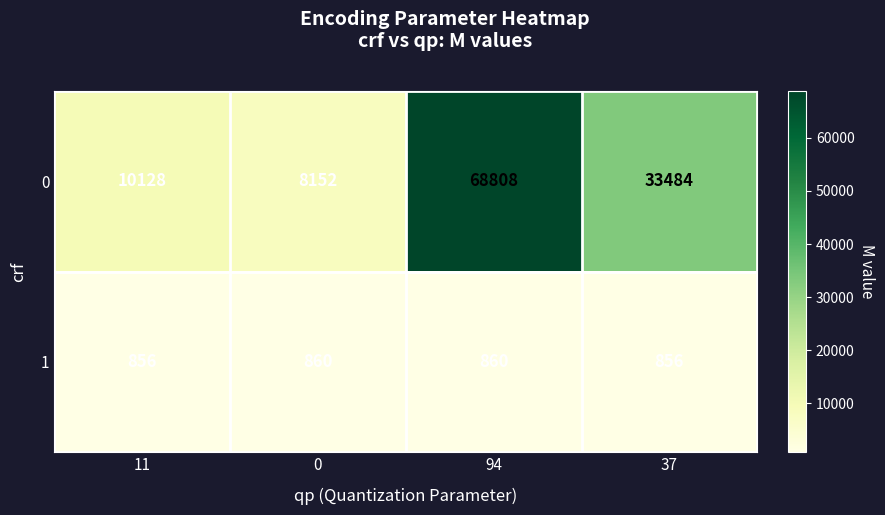

What is the approximate value of 1 at 0?

860